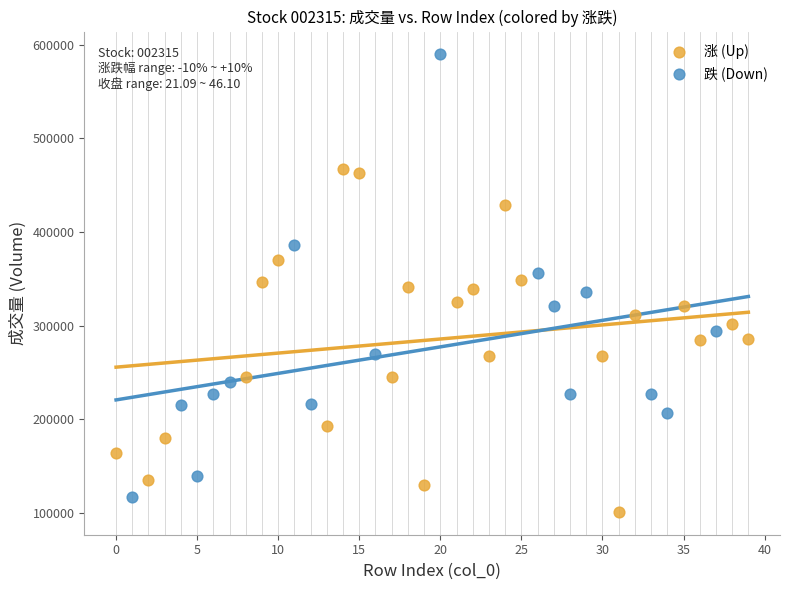

Which series contains the highest Y value?

跌 (Down)